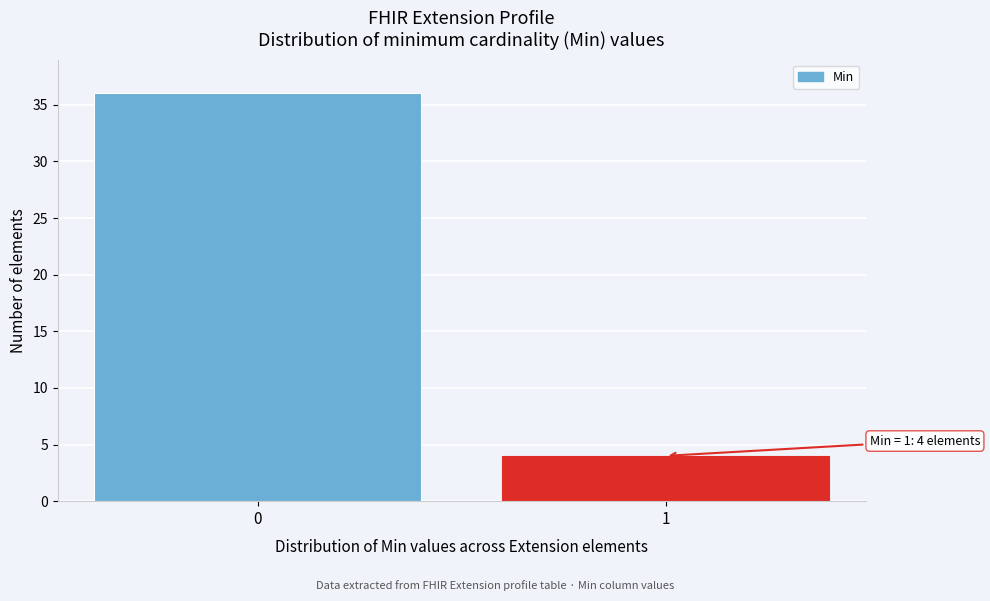

Reading left to right, list all the values displayed in this chart.

0=36	1=4